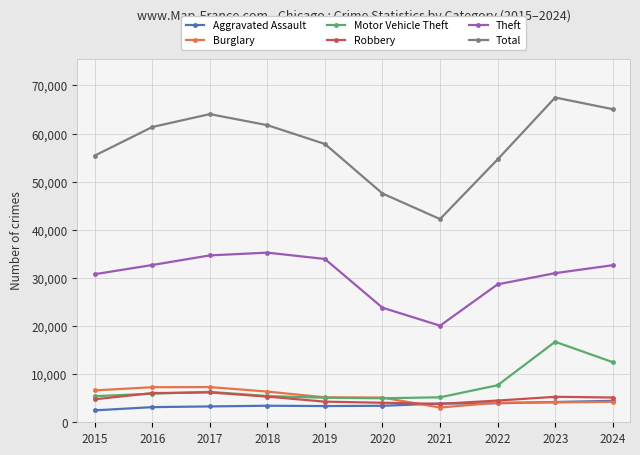

What is the total value across all series at 2017?

121853